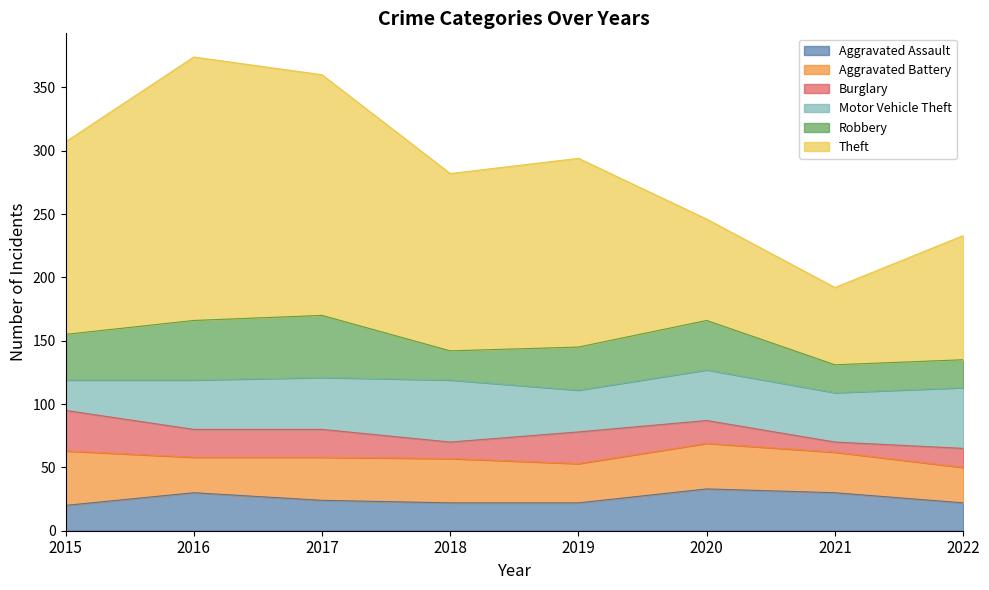

The value of Motor Vehicle Theft at 2021 is 39. True or false?

True